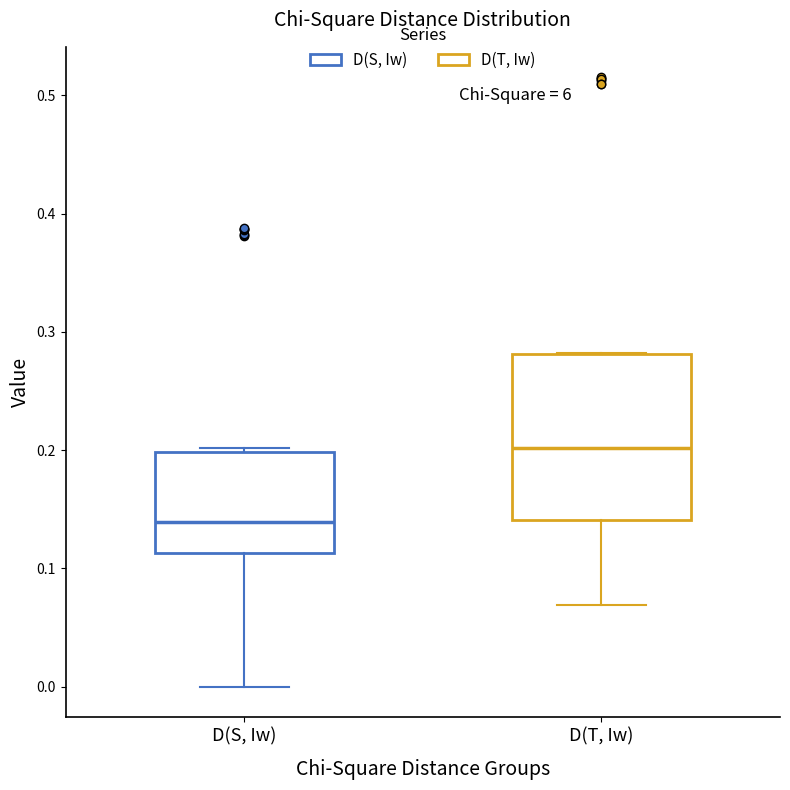

Reading left to right, read every box against the y-axis: the position of its median line, the range the box covers, and the ends of its whiskers. The values are not printed on the chart, so give them approximately, as read against the axis.

D(S, Iw): median 0.14, box 0.11 to 0.20, whiskers 0.00 to 0.20
D(T, Iw): median 0.20, box 0.14 to 0.28, whiskers 0.07 to 0.28